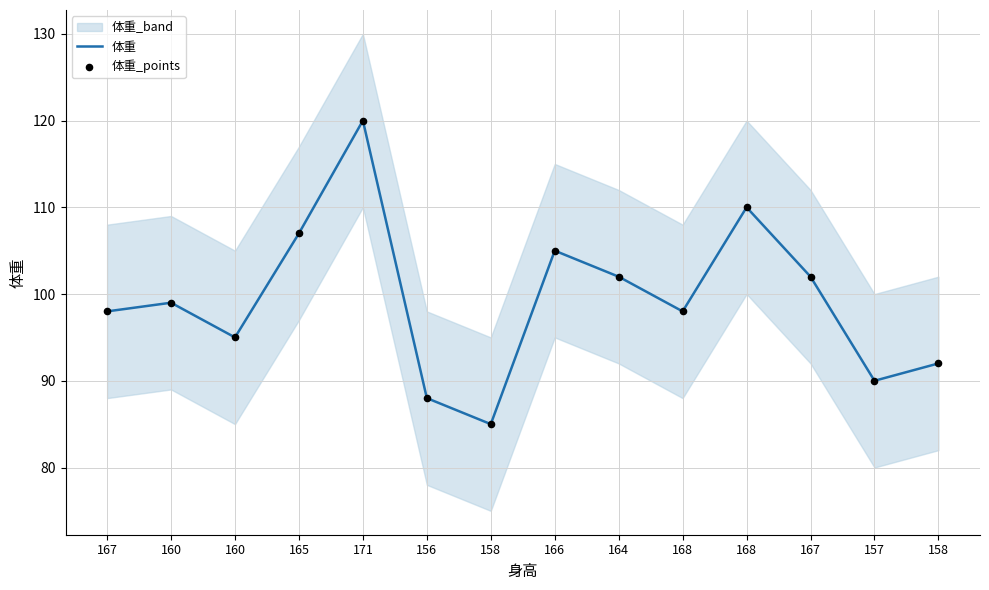

Which series contains the highest Y value?

体重